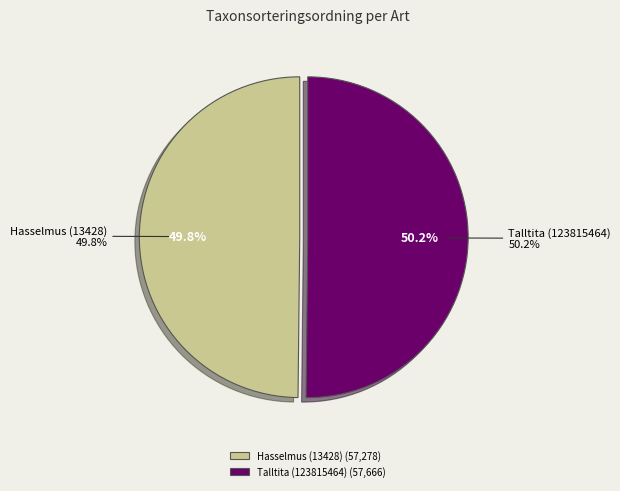

To the nearest percent, what is the combined percentage of Talltita (123815464) and Hasselmus (13428)?

100%